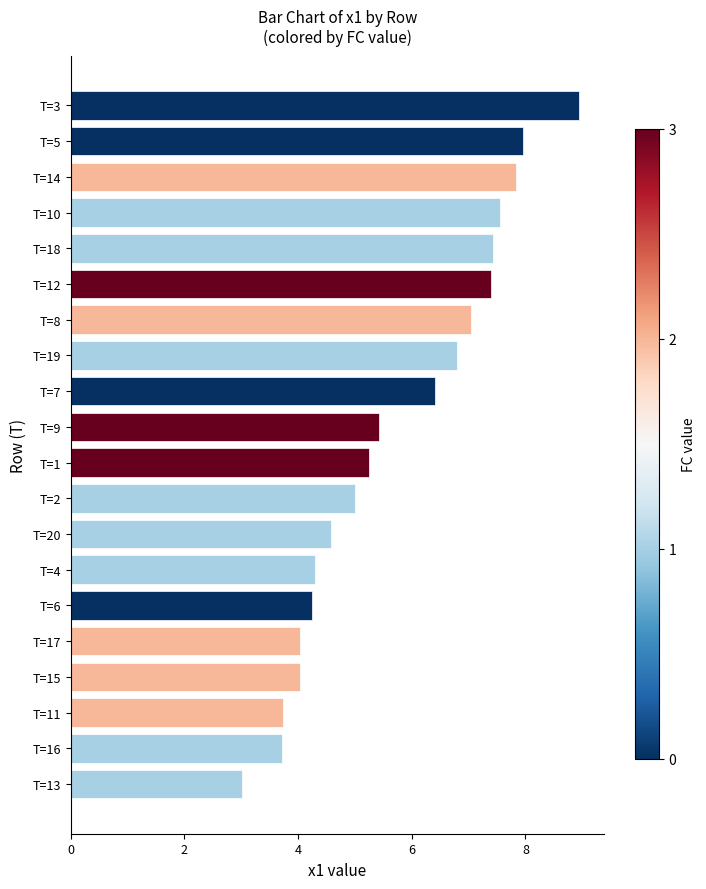

What is the change in value from T=8 to T=4?

-2.7